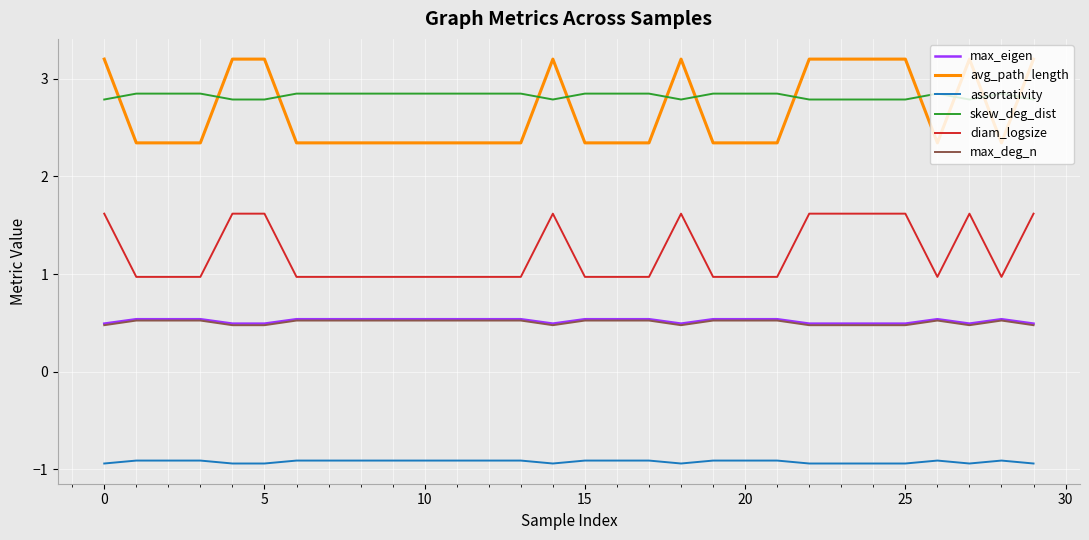

What is the minimum value for max_deg_n?

0.5